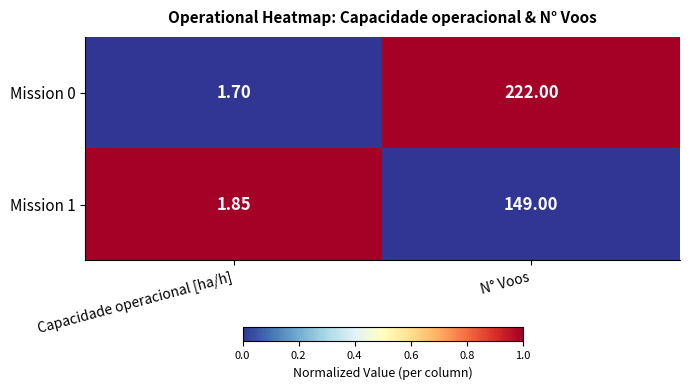

Rank the categories by Mission 1 value from lowest to highest.

Capacidade operacional [ha/h], N° Voos